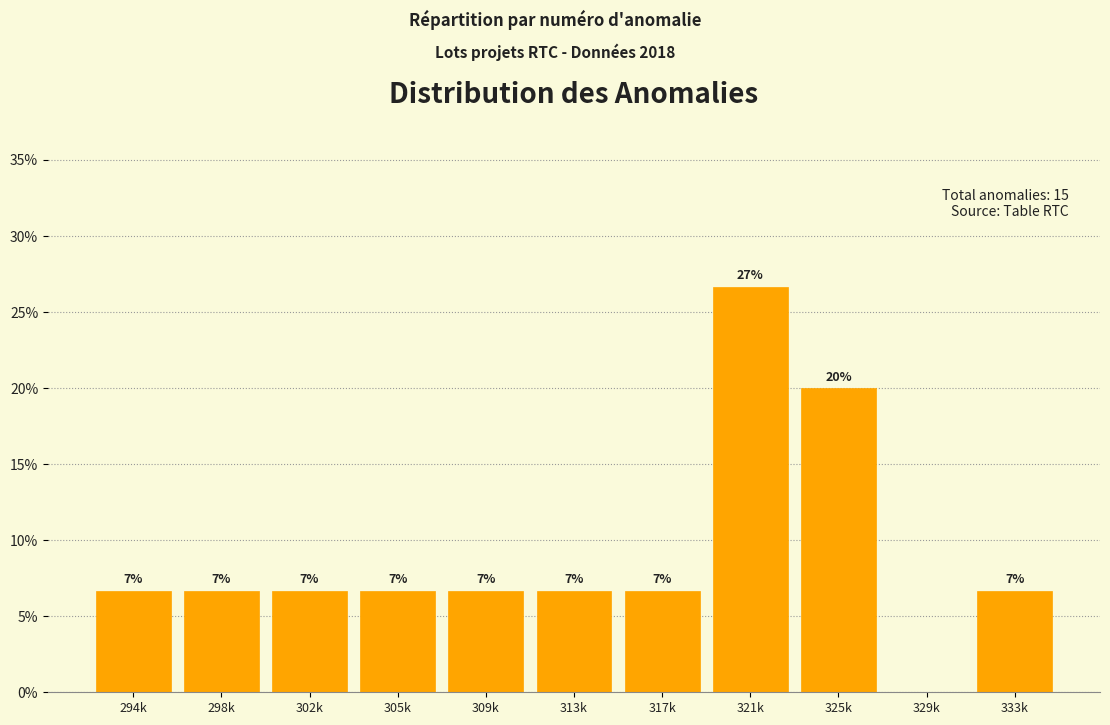

Are the bars horizontal?

No